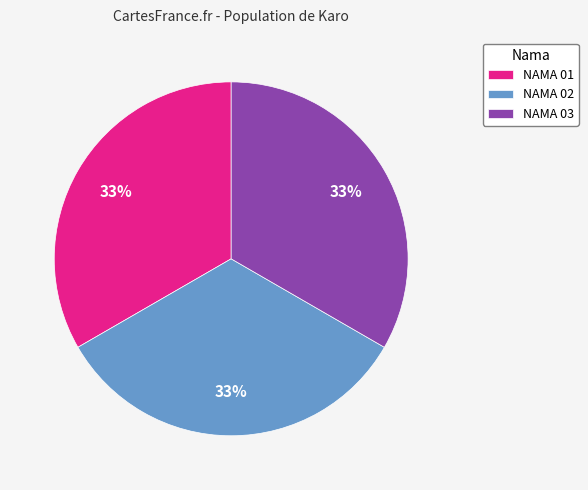

Is the sum of NAMA 03 and NAMA 01 greater than half?

Yes